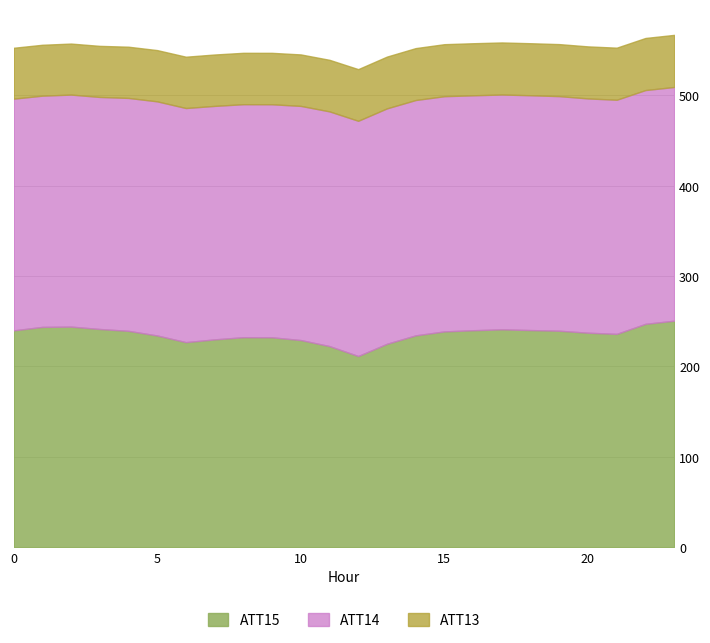

What is the total value across all series at 10?

545.4